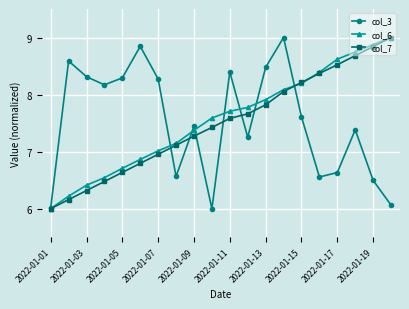

What is the maximum value for col_7?

9.0